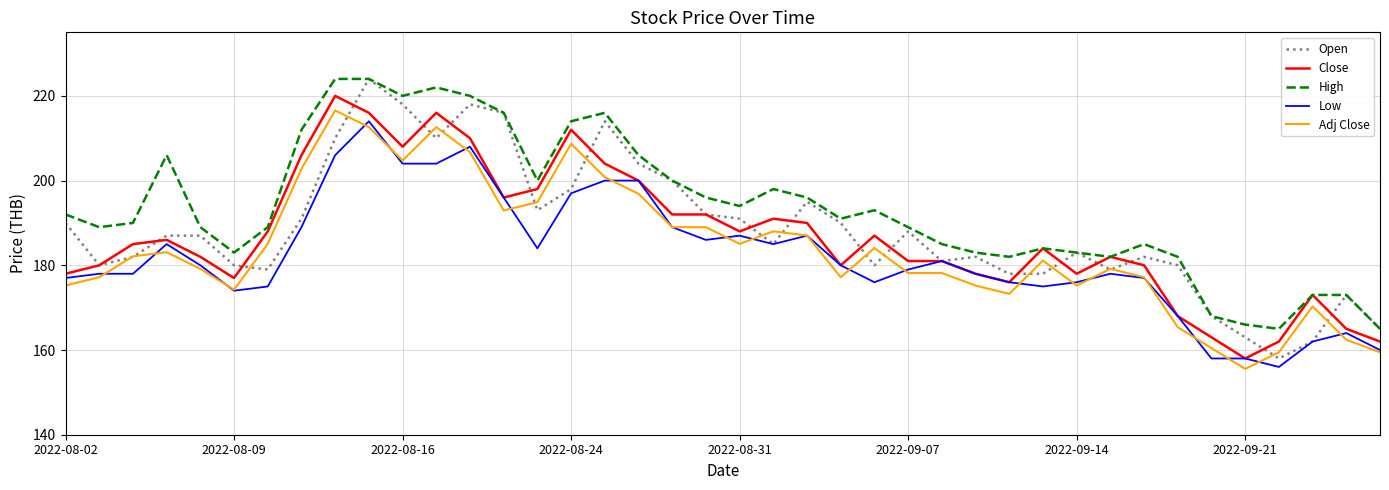

Does the chart display data point markers on the line(s)?

No